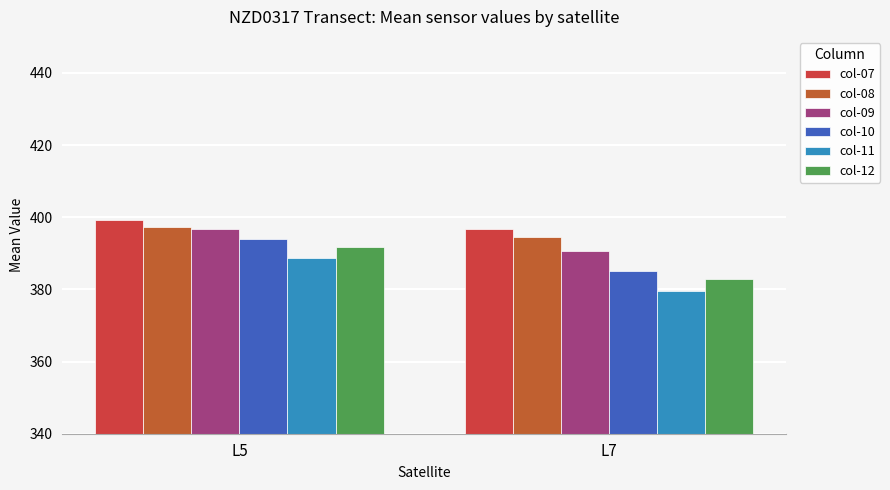

At which label does col-12 reach its minimum?

L7